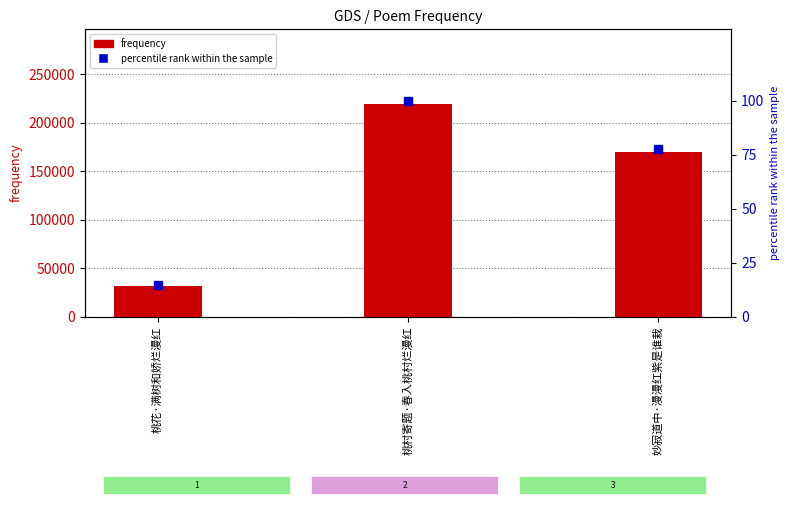

What is the label of the 1st bar from the left?

桃花·满树和娇烂漫红